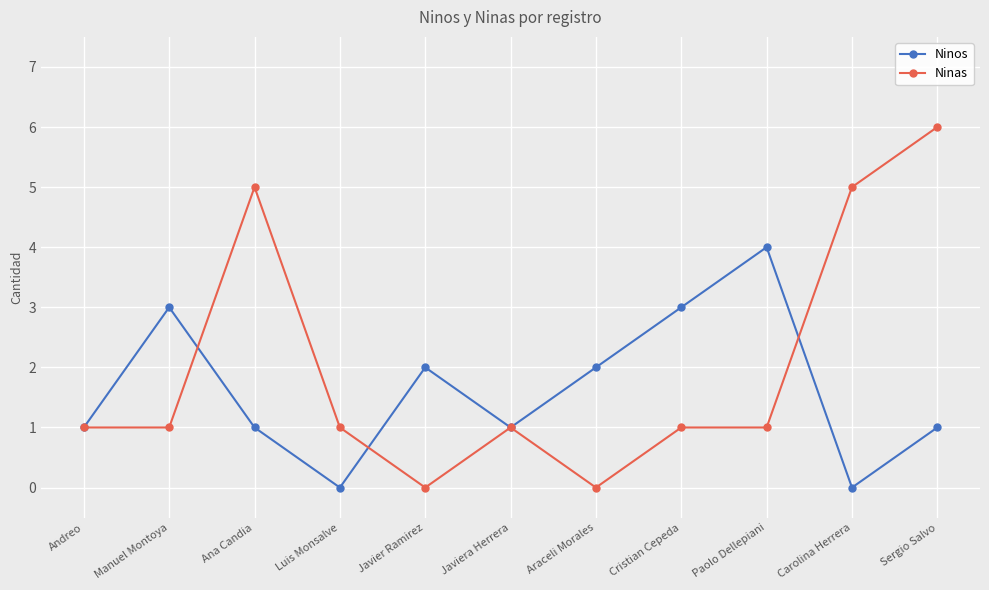

How many Ninos values are between 1 and 3?

8